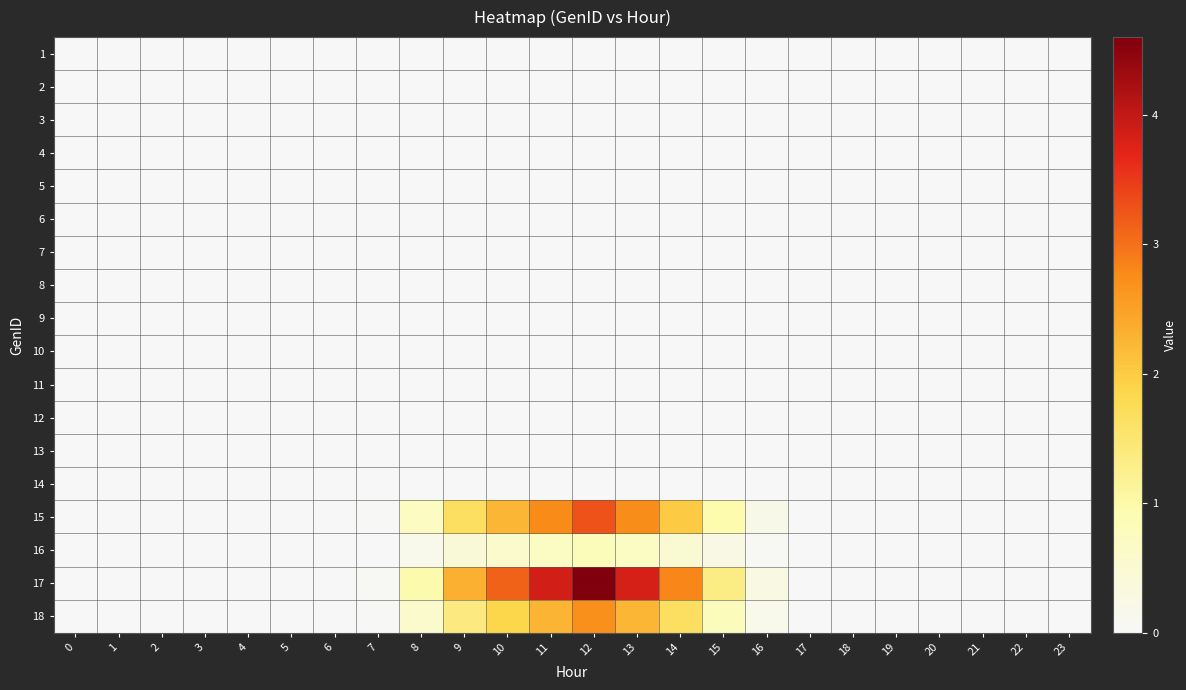

Reading left to right, list all the values displayed in this chart.

1: 0=0.0	1=0.0	2=0.0	3=0.0	4=0.0	5=0.0	6=0.0	7=0.0	8=0.0	9=0.0	10=0.0	11=0.0	12=0.0	13=0.0	14=0.0	15=0.0	16=0.0	17=0.0	18=0.0	19=0.0	20=0.0	21=0.0	22=0.0	23=0.0
2: 0=0.0	1=0.0	2=0.0	3=0.0	4=0.0	5=0.0	6=0.0	7=0.0	8=0.0	9=0.0	10=0.0	11=0.0	12=0.0	13=0.0	14=0.0	15=0.0	16=0.0	17=0.0	18=0.0	19=0.0	20=0.0	21=0.0	22=0.0	23=0.0
3: 0=0.0	1=0.0	2=0.0	3=0.0	4=0.0	5=0.0	6=0.0	7=0.0	8=0.0	9=0.0	10=0.0	11=0.0	12=0.0	13=0.0	14=0.0	15=0.0	16=0.0	17=0.0	18=0.0	19=0.0	20=0.0	21=0.0	22=0.0	23=0.0
4: 0=0.0	1=0.0	2=0.0	3=0.0	4=0.0	5=0.0	6=0.0	7=0.0	8=0.0	9=0.0	10=0.0	11=0.0	12=0.0	13=0.0	14=0.0	15=0.0	16=0.0	17=0.0	18=0.0	19=0.0	20=0.0	21=0.0	22=0.0	23=0.0
5: 0=0.0	1=0.0	2=0.0	3=0.0	4=0.0	5=0.0	6=0.0	7=0.0	8=0.0	9=0.0	10=0.0	11=0.0	12=0.0	13=0.0	14=0.0	15=0.0	16=0.0	17=0.0	18=0.0	19=0.0	20=0.0	21=0.0	22=0.0	23=0.0
6: 0=0.0	1=0.0	2=0.0	3=0.0	4=0.0	5=0.0	6=0.0	7=0.0	8=0.0	9=0.0	10=0.0	11=0.0	12=0.0	13=0.0	14=0.0	15=0.0	16=0.0	17=0.0	18=0.0	19=0.0	20=0.0	21=0.0	22=0.0	23=0.0
7: 0=0.0	1=0.0	2=0.0	3=0.0	4=0.0	5=0.0	6=0.0	7=0.0	8=0.0	9=0.0	10=0.0	11=0.0	12=0.0	13=0.0	14=0.0	15=0.0	16=0.0	17=0.0	18=0.0	19=0.0	20=0.0	21=0.0	22=0.0	23=0.0
8: 0=0.0	1=0.0	2=0.0	3=0.0	4=0.0	5=0.0	6=0.0	7=0.0	8=0.0	9=0.0	10=0.0	11=0.0	12=0.0	13=0.0	14=0.0	15=0.0	16=0.0	17=0.0	18=0.0	19=0.0	20=0.0	21=0.0	22=0.0	23=0.0
9: 0=0.0	1=0.0	2=0.0	3=0.0	4=0.0	5=0.0	6=0.0	7=0.0	8=0.0	9=0.0	10=0.0	11=0.0	12=0.0	13=0.0	14=0.0	15=0.0	16=0.0	17=0.0	18=0.0	19=0.0	20=0.0	21=0.0	22=0.0	23=0.0
10: 0=0.0	1=0.0	2=0.0	3=0.0	4=0.0	5=0.0	6=0.0	7=0.0	8=0.0	9=0.0	10=0.0	11=0.0	12=0.0	13=0.0	14=0.0	15=0.0	16=0.0	17=0.0	18=0.0	19=0.0	20=0.0	21=0.0	22=0.0	23=0.0
11: 0=0.0	1=0.0	2=0.0	3=0.0	4=0.0	5=0.0	6=0.0	7=0.0	8=0.0	9=0.0	10=0.0	11=0.0	12=0.0	13=0.0	14=0.0	15=0.0	16=0.0	17=0.0	18=0.0	19=0.0	20=0.0	21=0.0	22=0.0	23=0.0
12: 0=0.0	1=0.0	2=0.0	3=0.0	4=0.0	5=0.0	6=0.0	7=0.0	8=0.0	9=0.0	10=0.0	11=0.0	12=0.0	13=0.0	14=0.0	15=0.0	16=0.0	17=0.0	18=0.0	19=0.0	20=0.0	21=0.0	22=0.0	23=0.0
13: 0=0.0	1=0.0	2=0.0	3=0.0	4=0.0	5=0.0	6=0.0	7=0.0	8=0.0	9=0.0	10=0.0	11=0.0	12=0.0	13=0.0	14=0.0	15=0.0	16=0.0	17=0.0	18=0.0	19=0.0	20=0.0	21=0.0	22=0.0	23=0.0
14: 0=0.0	1=0.0	2=0.0	3=0.0	4=0.0	5=0.0	6=0.0	7=0.0	8=0.0	9=0.0	10=0.0	11=0.0	12=0.0	13=0.0	14=0.0	15=0.0	16=0.0	17=0.0	18=0.0	19=0.0	20=0.0	21=0.0	22=0.0	23=0.0
15: 0=0.0	1=0.0	2=0.0	3=0.0	4=0.0	5=0.0	6=0.0	7=0.0	8=0.7	9=1.7	10=2.2	11=2.8	12=3.3	13=2.7	14=2.0	15=1.0	16=0.2	17=0.0	18=0.0	19=0.0	20=0.0	21=0.0	22=0.0	23=0.0
16: 0=0.0	1=0.0	2=0.0	3=0.0	4=0.0	5=0.0	6=0.0	7=0.0	8=0.2	9=0.4	10=0.6	11=0.7	12=0.8	13=0.7	14=0.5	15=0.2	16=0.1	17=0.0	18=0.0	19=0.0	20=0.0	21=0.0	22=0.0	23=0.0
17: 0=0.0	1=0.0	2=0.0	3=0.0	4=0.0	5=0.0	6=0.0	7=0.0	8=1.0	9=2.3	10=3.1	11=3.9	12=4.6	13=3.8	14=2.8	15=1.3	16=0.3	17=0.0	18=0.0	19=0.0	20=0.0	21=0.0	22=0.0	23=0.0
18: 0=0.0	1=0.0	2=0.0	3=0.0	4=0.0	5=0.0	6=0.0	7=0.0	8=0.6	9=1.4	10=1.9	11=2.3	12=2.7	13=2.3	14=1.7	15=0.8	16=0.2	17=0.0	18=0.0	19=0.0	20=0.0	21=0.0	22=0.0	23=0.0